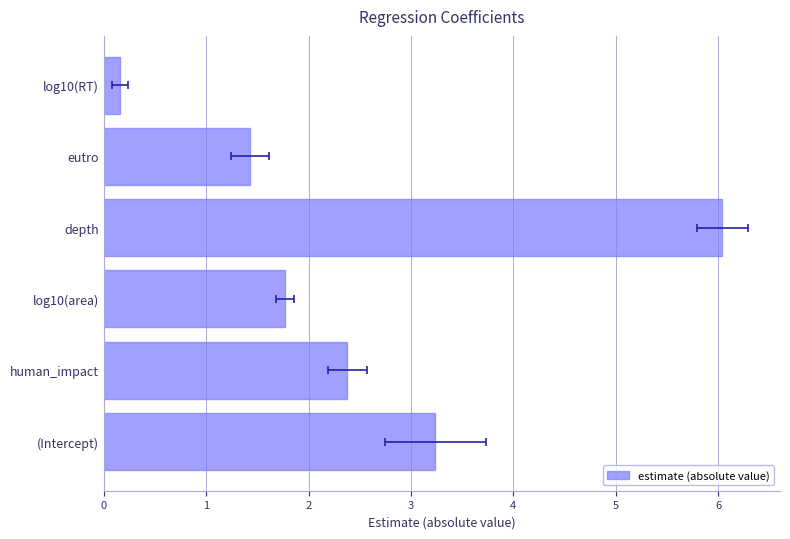

What is the smallest value displayed?

0.2